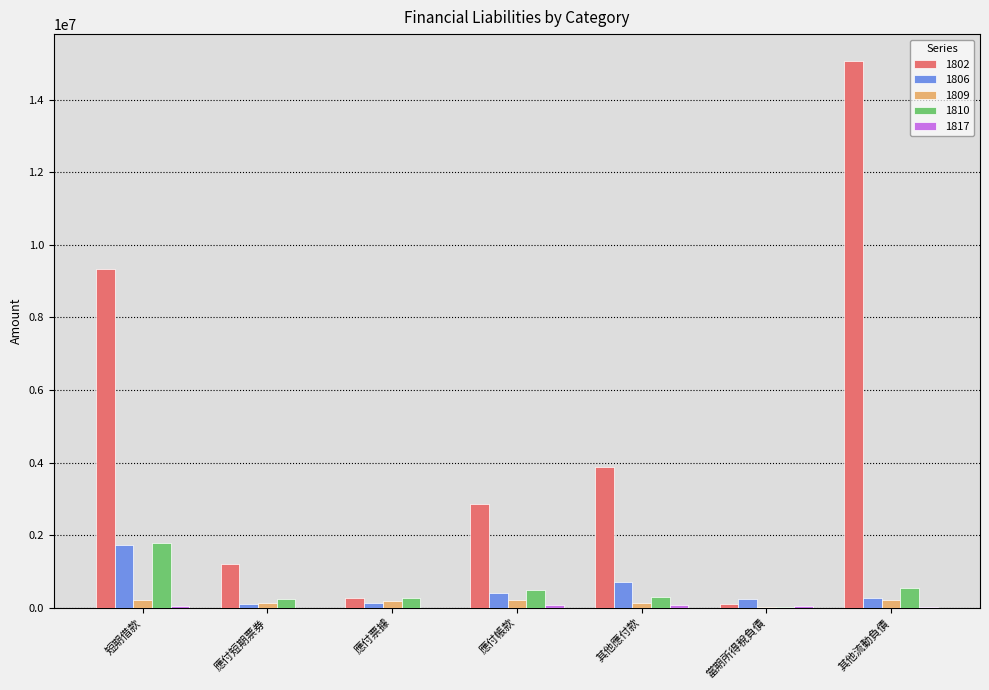

Is it true that 1810 equals 535762 at 其他流動負債?

True